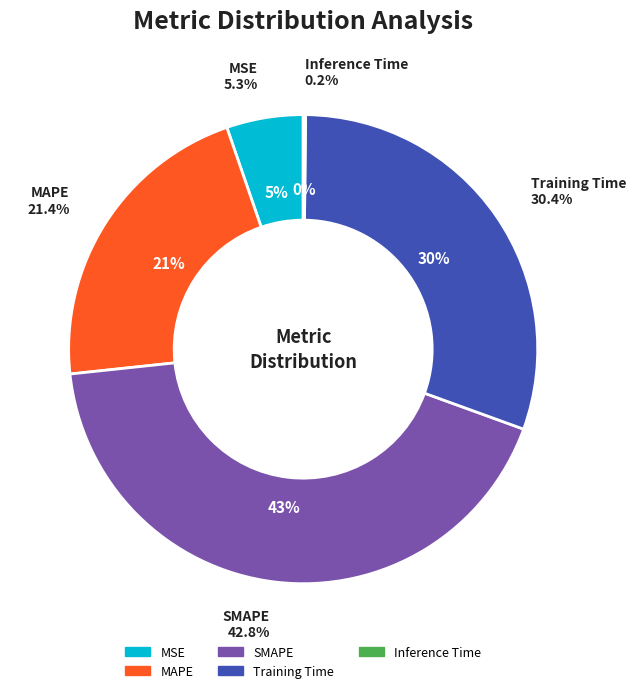

Combined, what portion of the pie is MSE and Training Time?

35.7%